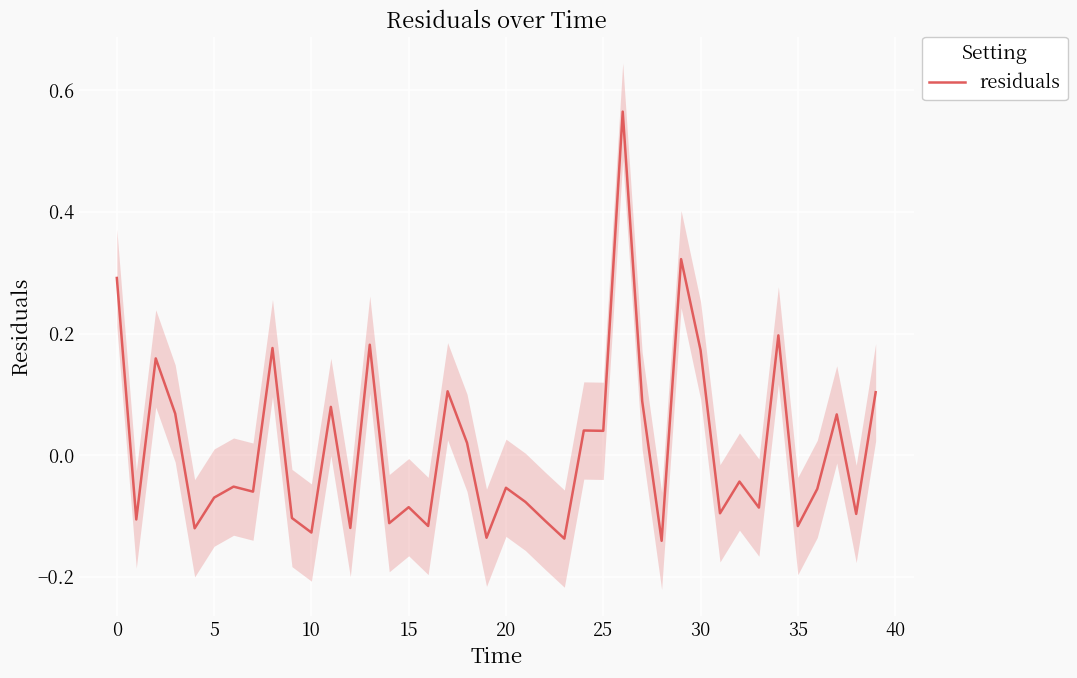

What is the minimum value shown in the chart?

-0.1